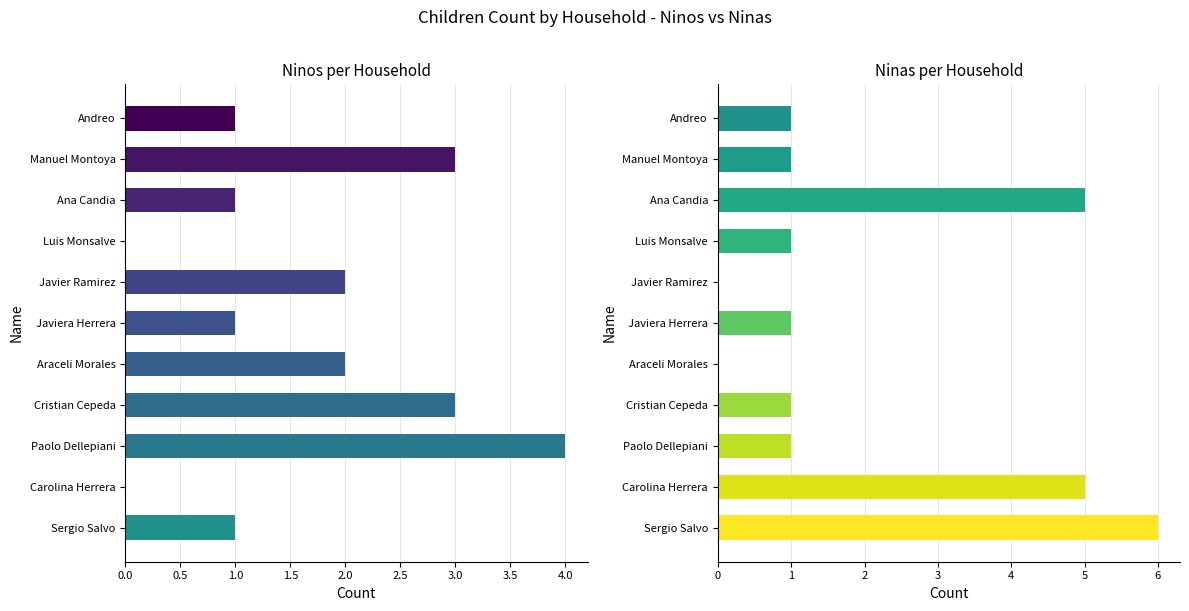

What is the total value across all series at Araceli Morales?

2